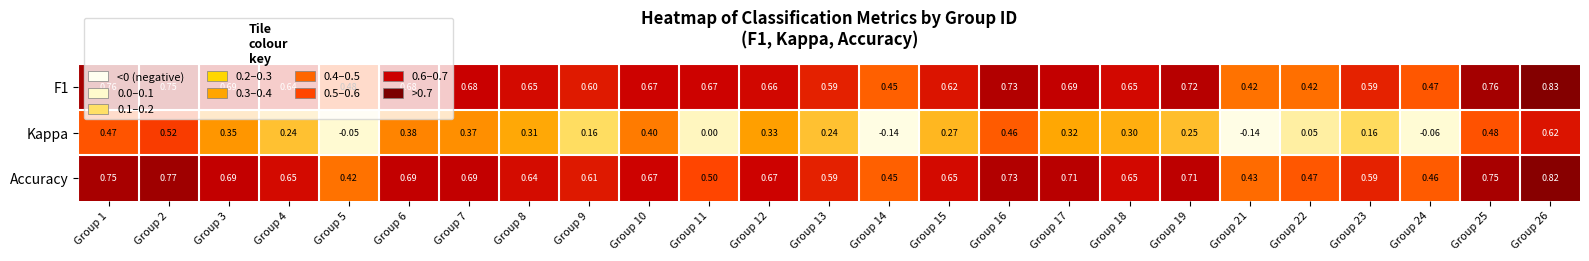

What is the total value across all series at Group 13?

1.4